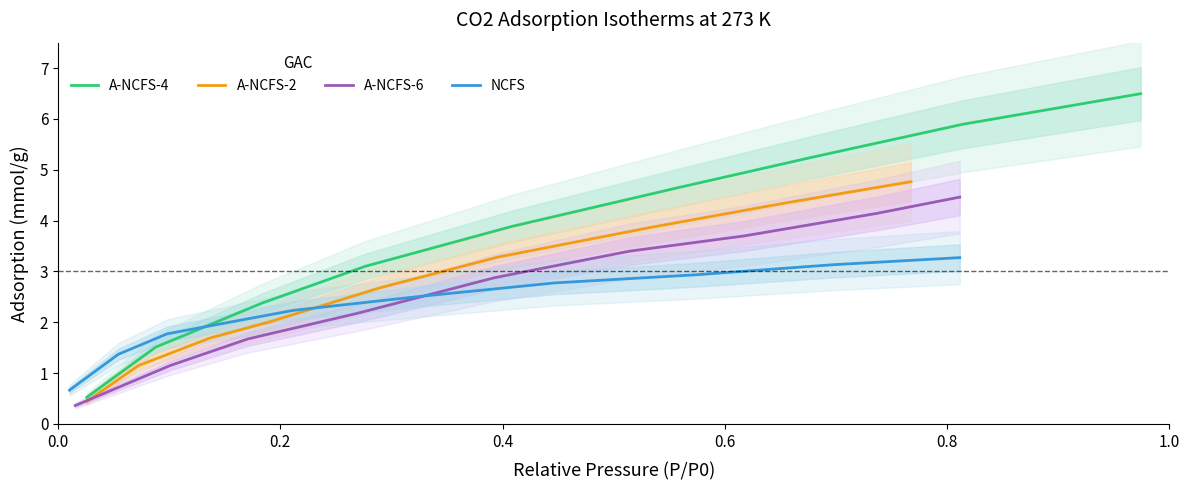

What is the average value of the A-NCFS-2 series?

2.7